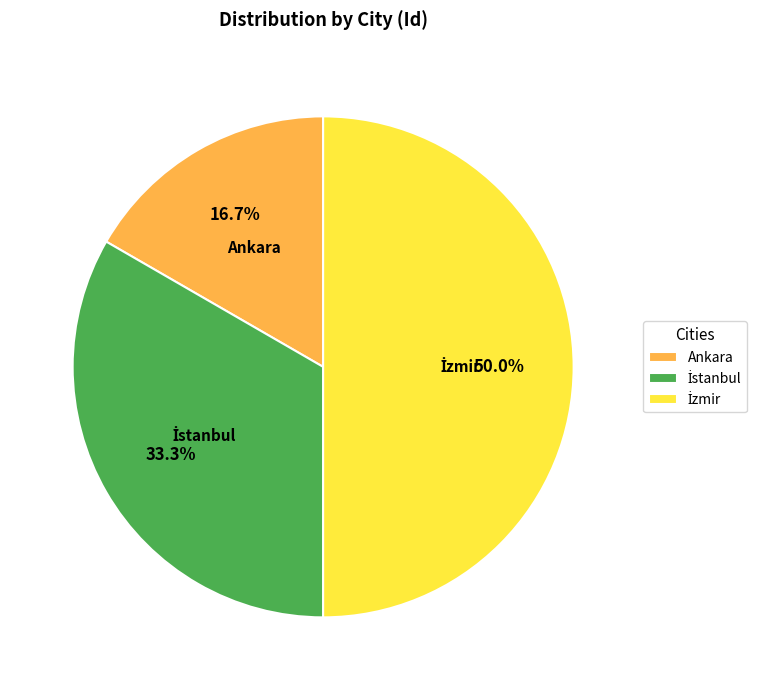

What is the smallest slice in the pie chart?

Ankara